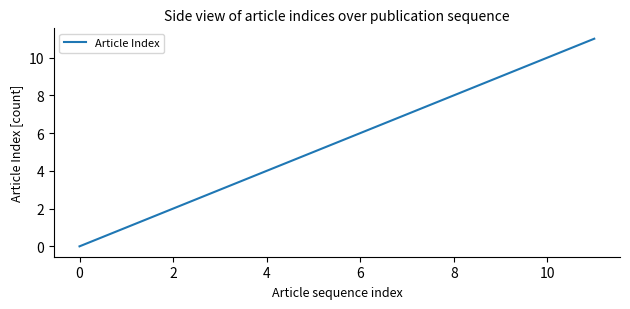

Reading left to right, list all the values displayed in this chart.

0	1	2	3	4	5	6	7	8	9	10	11